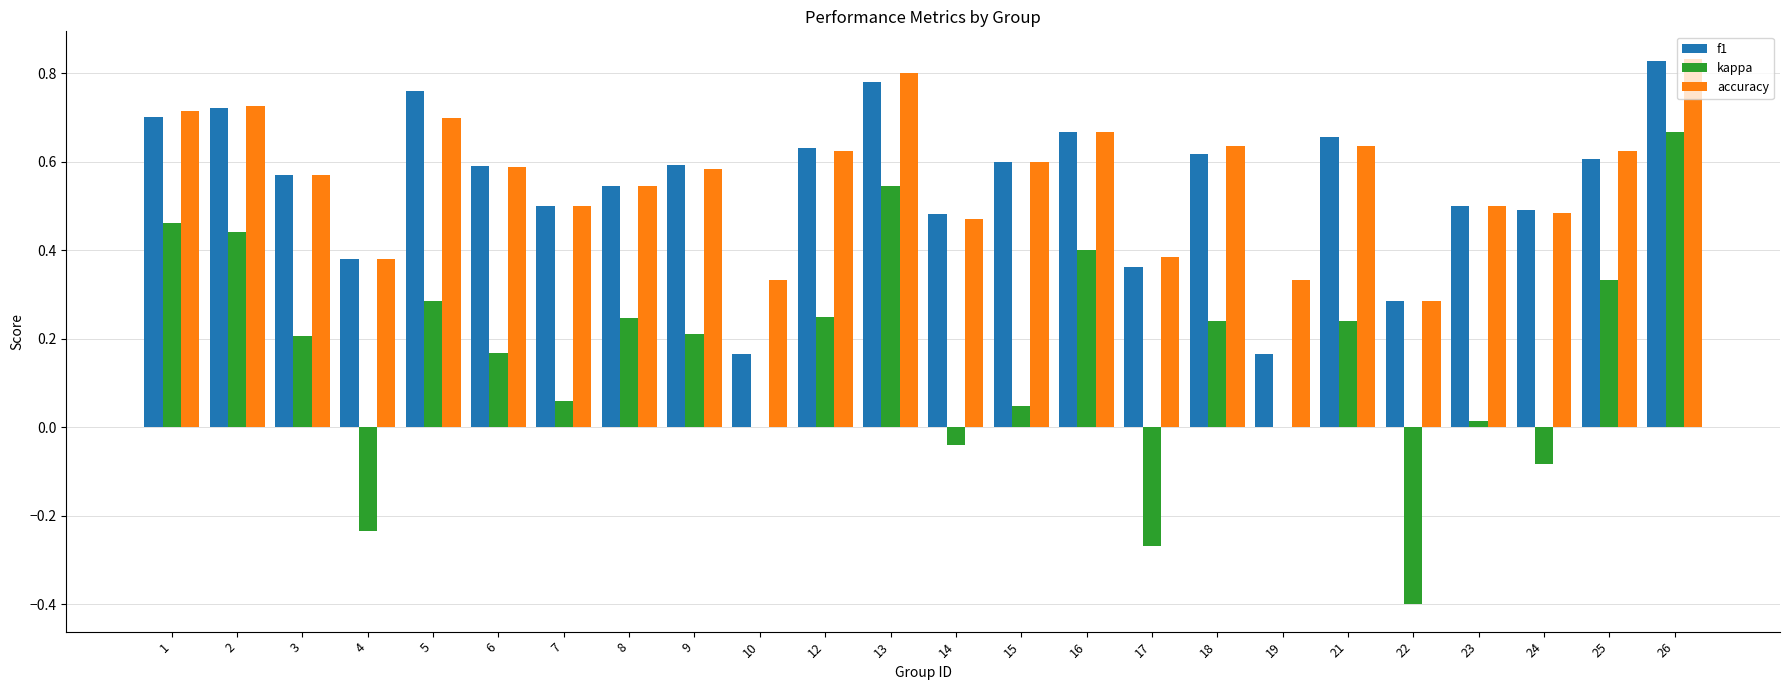

At which category is the sum across all series the highest?

26